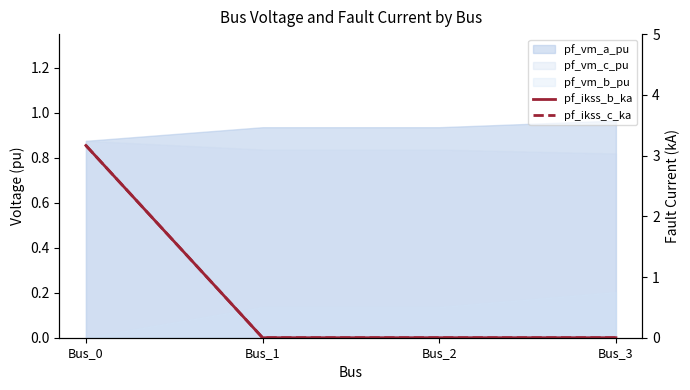

How many categories are shown in the chart?

4